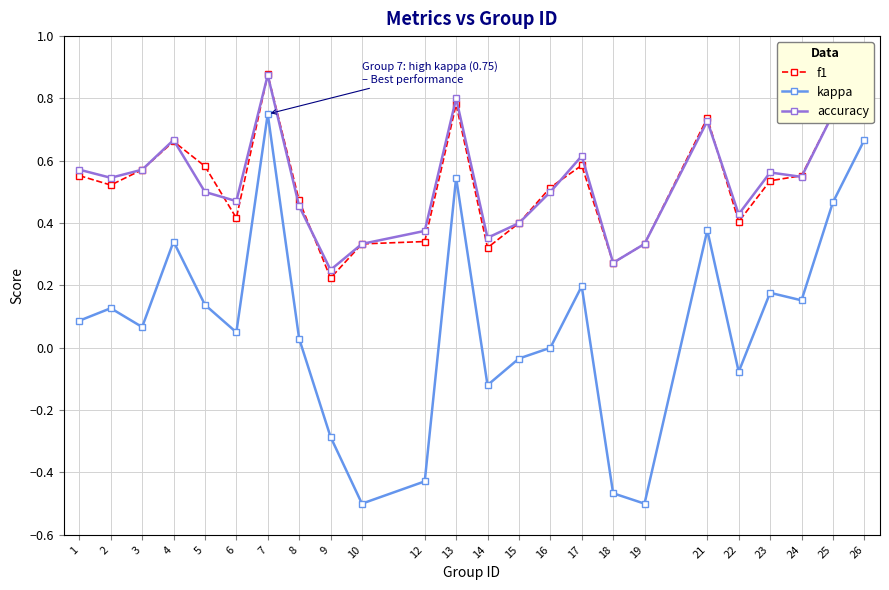

True or false: f1 and kappa cross at least once.

False